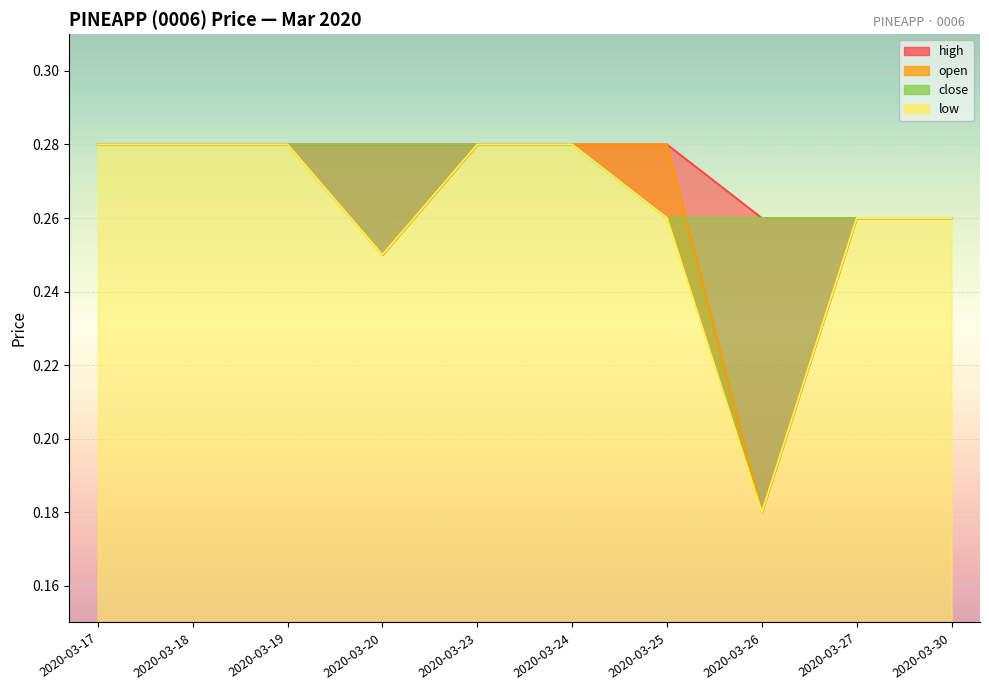

How many lines are shown in the chart?

4